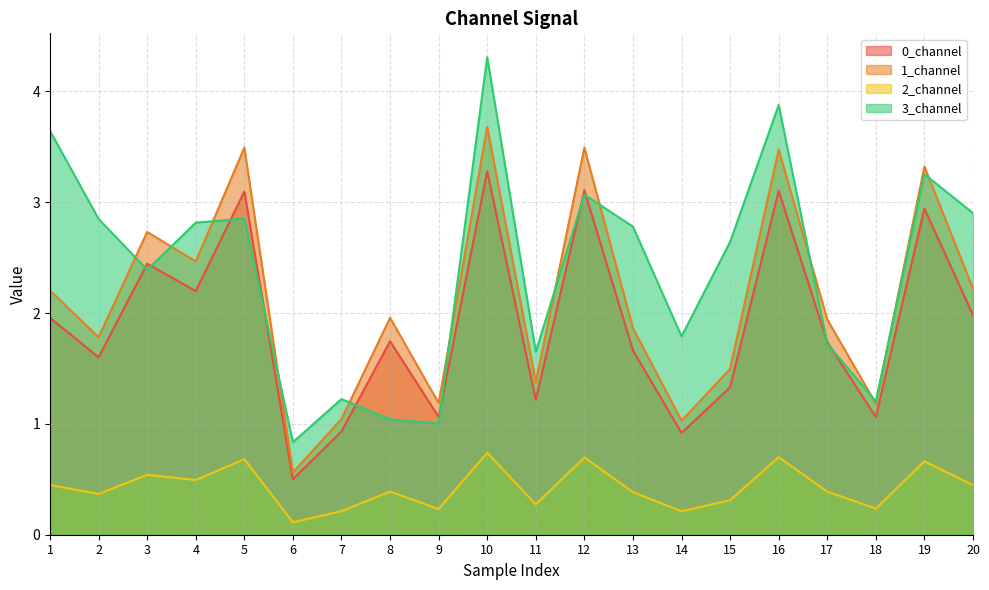

What is the difference between the second highest and second lowest values in the 2_channel series?

0.5